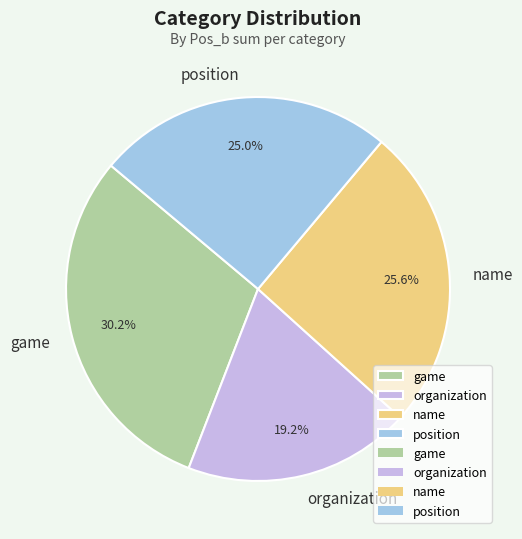

To the nearest percent, what is the average slice percentage?

25%